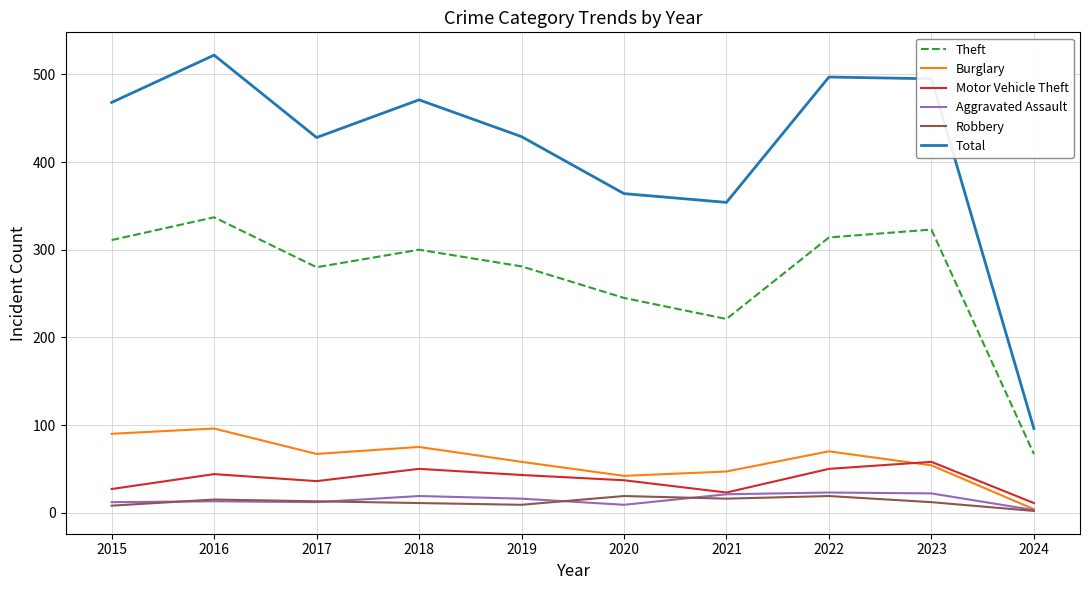

Is it true that Theft equals 323 at 2023?

True